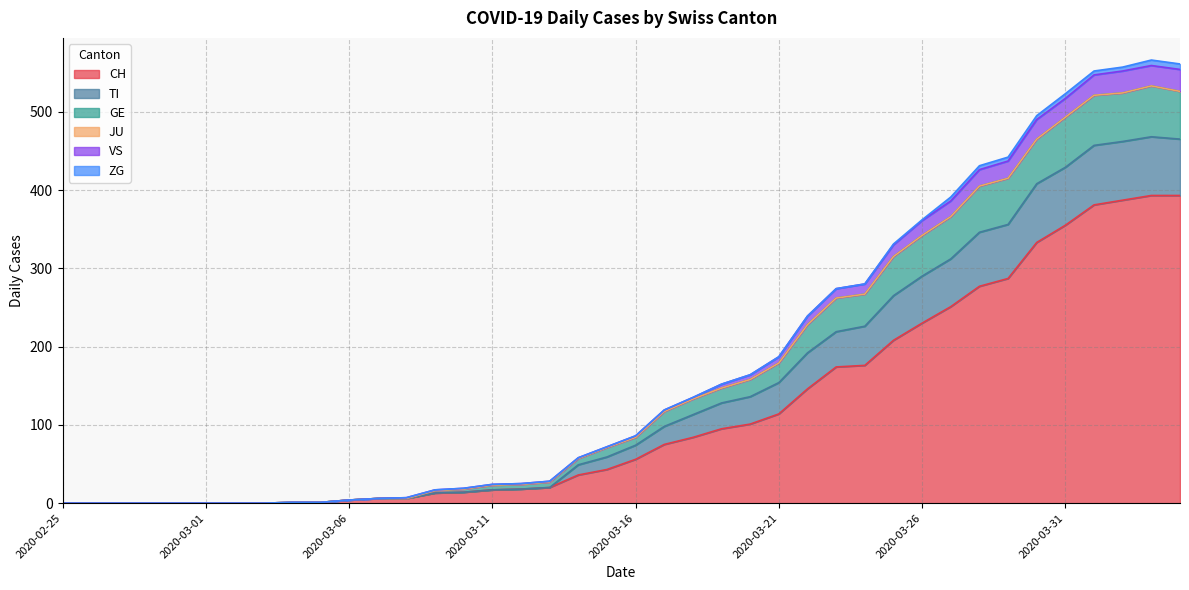

Does the chart display data point markers on the line(s)?

No